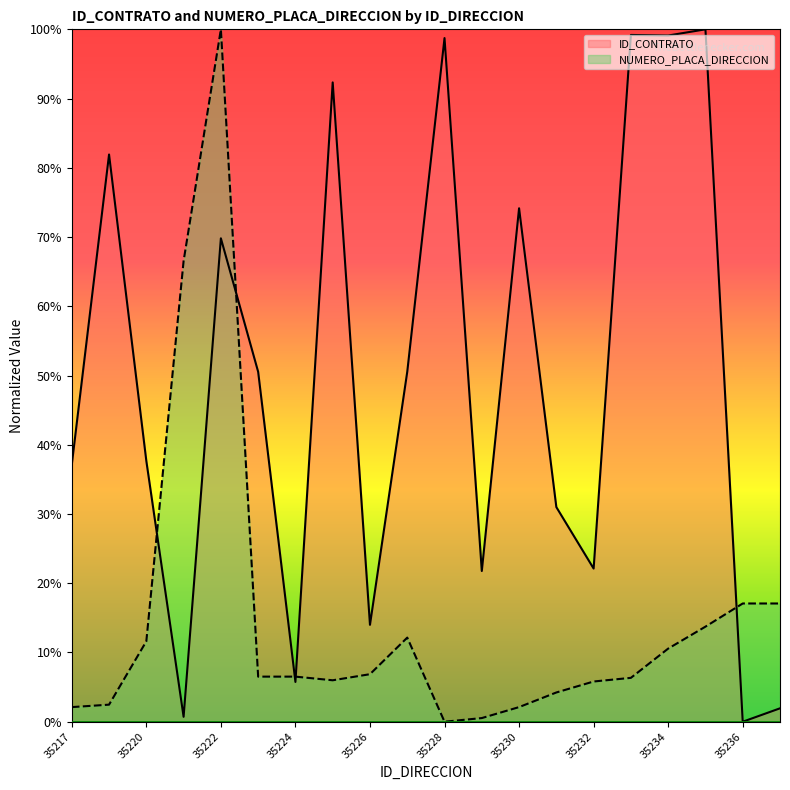

Count the number of data series in this chart.

2